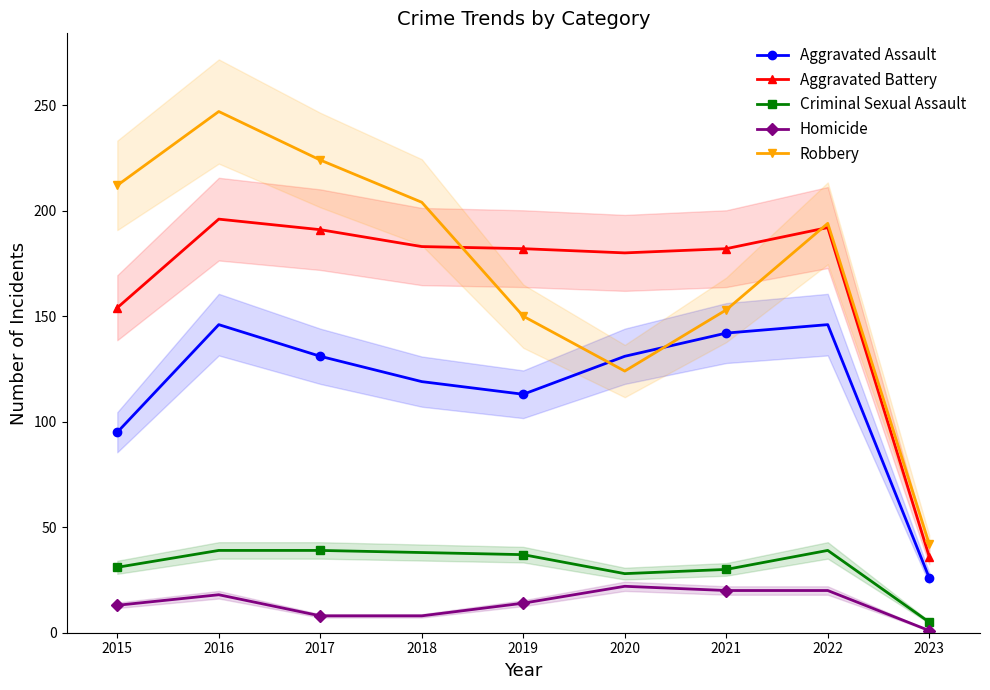

Which series has the largest total across all categories?

Robbery